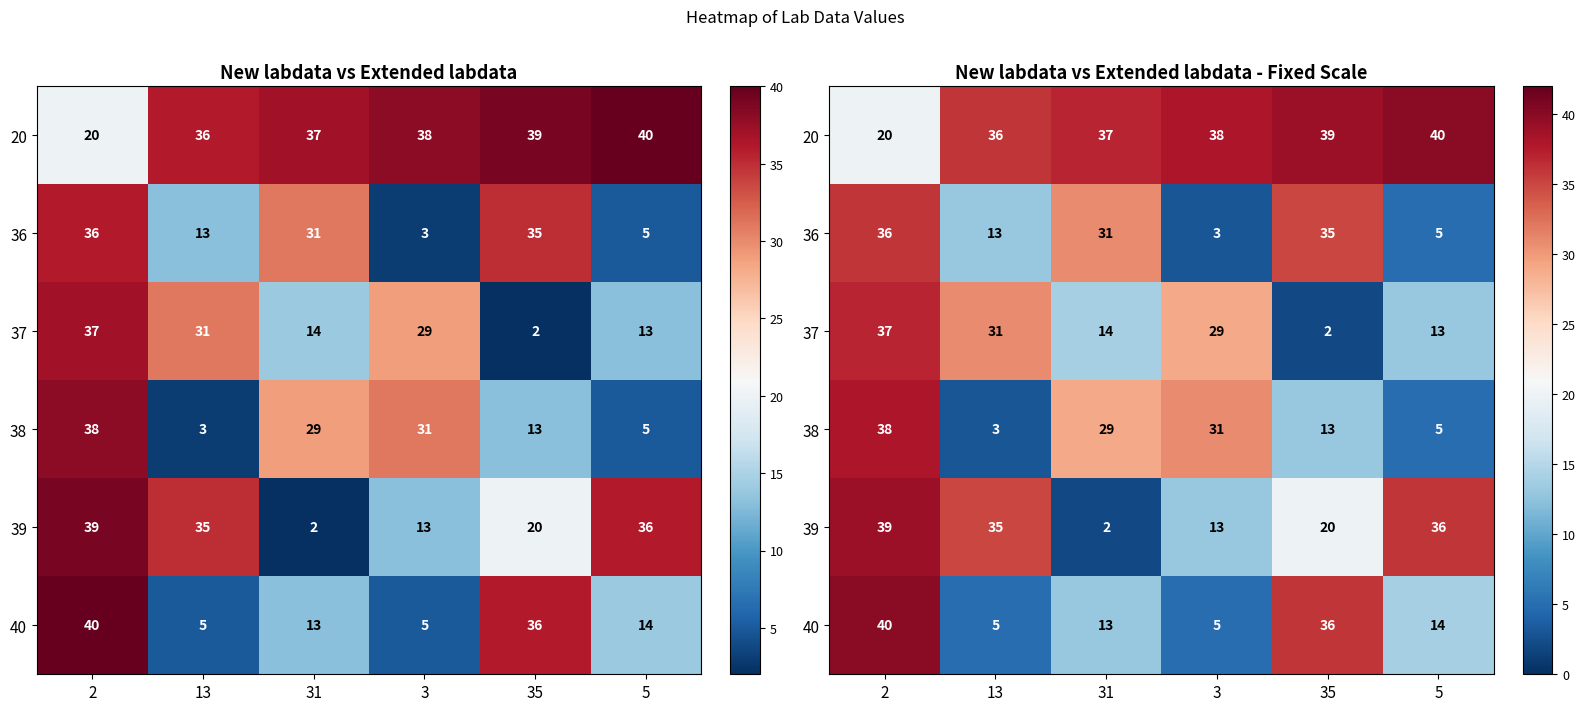

What is the average value of the 40 series?

19